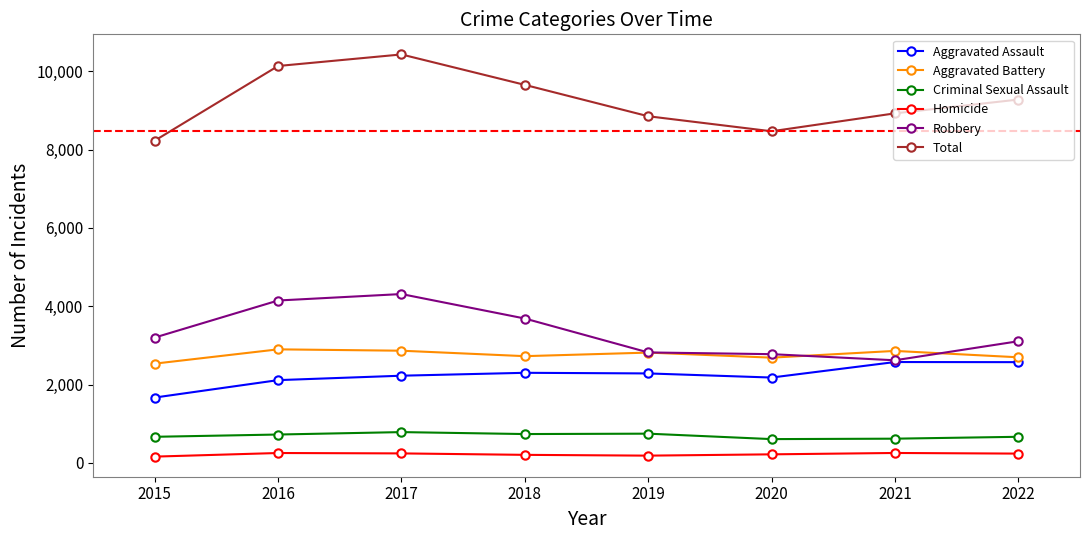

Which series changed the most between 2016 and 2019?

Robbery